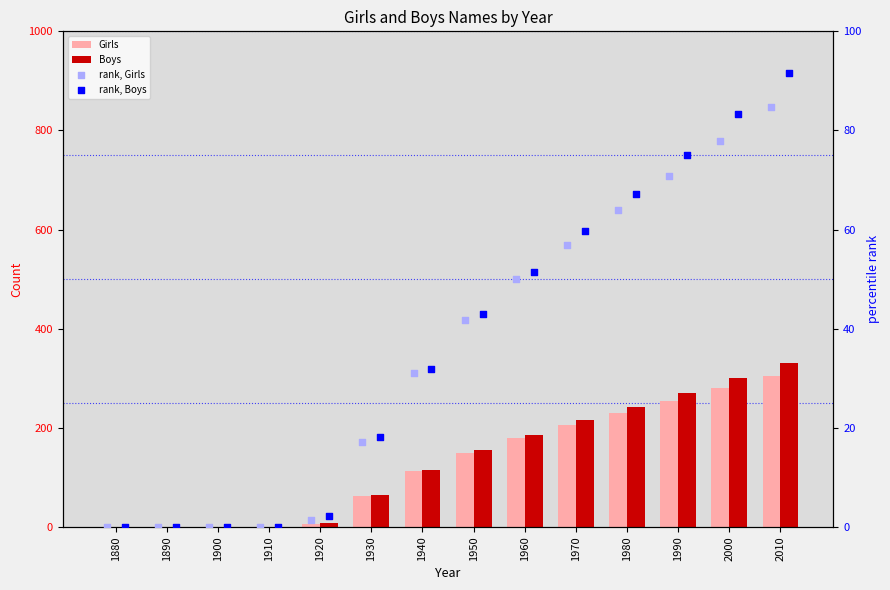

At how many categories does at least one series exceed 70?

8